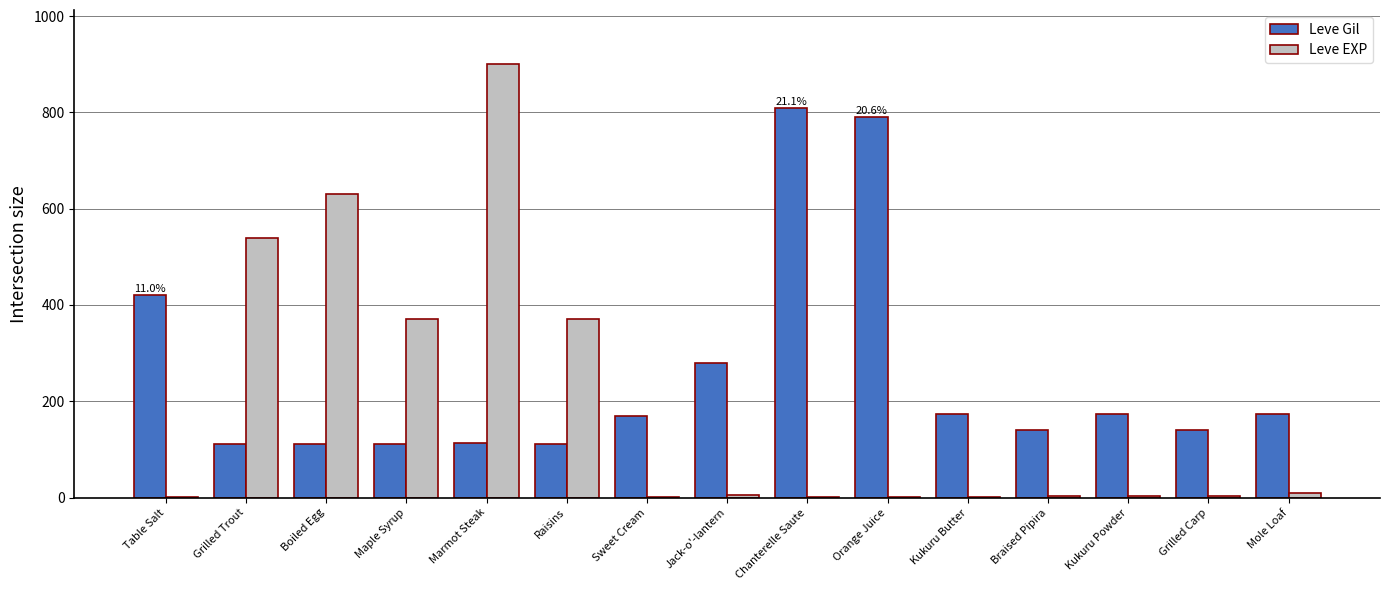

Where is Leve Gil nearest to the value 461?

Table Salt